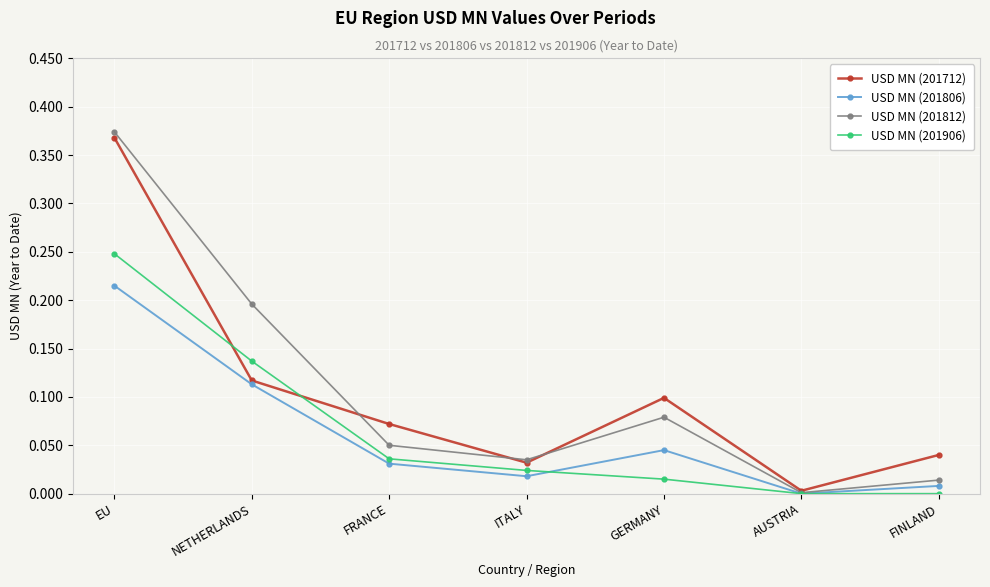

At which category is the sum across all series the highest?

EU